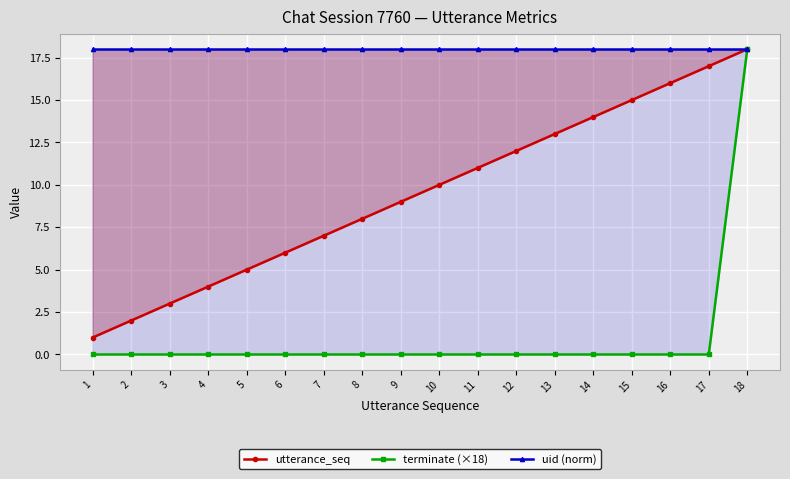

Is it true that uid (norm) equals 18 at 2?

True